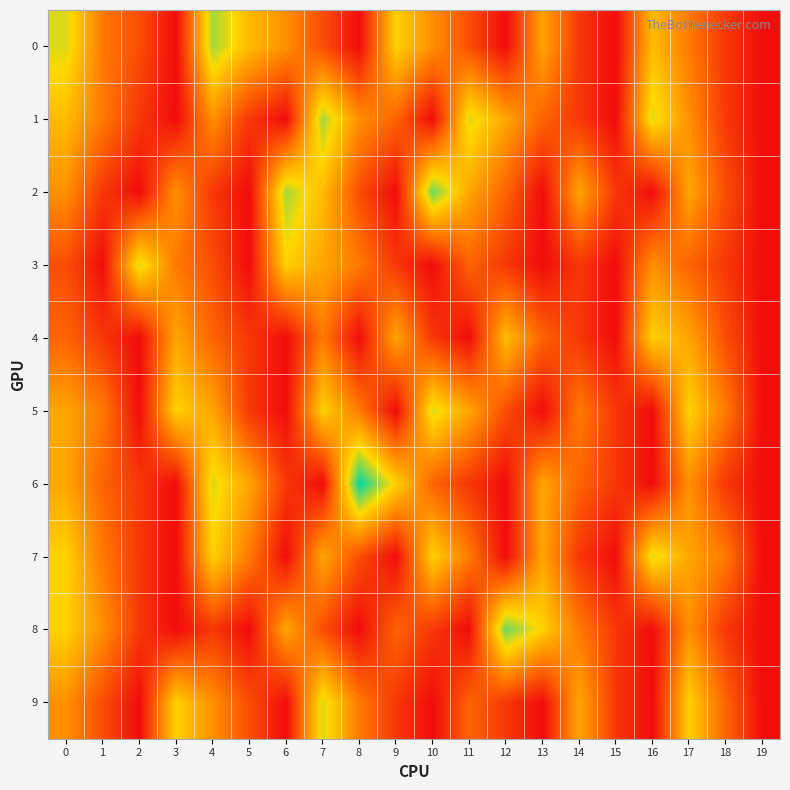

Rank the series by their maximum value, from lowest to highest.

4, 3, 5, 7, 9, 0, 1, 2, 8, 6